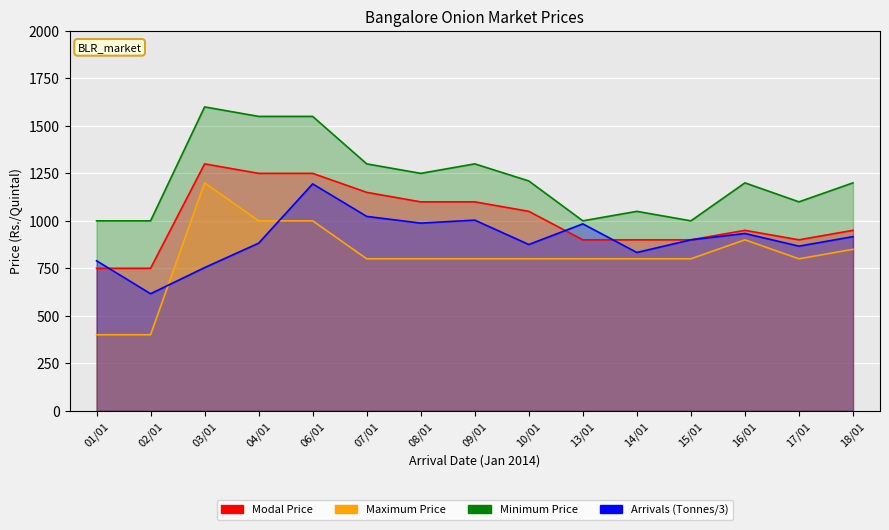

What are all the series names shown in the legend?

Modal Price, Maximum Price, Minimum Price, Arrivals (Tonnes)